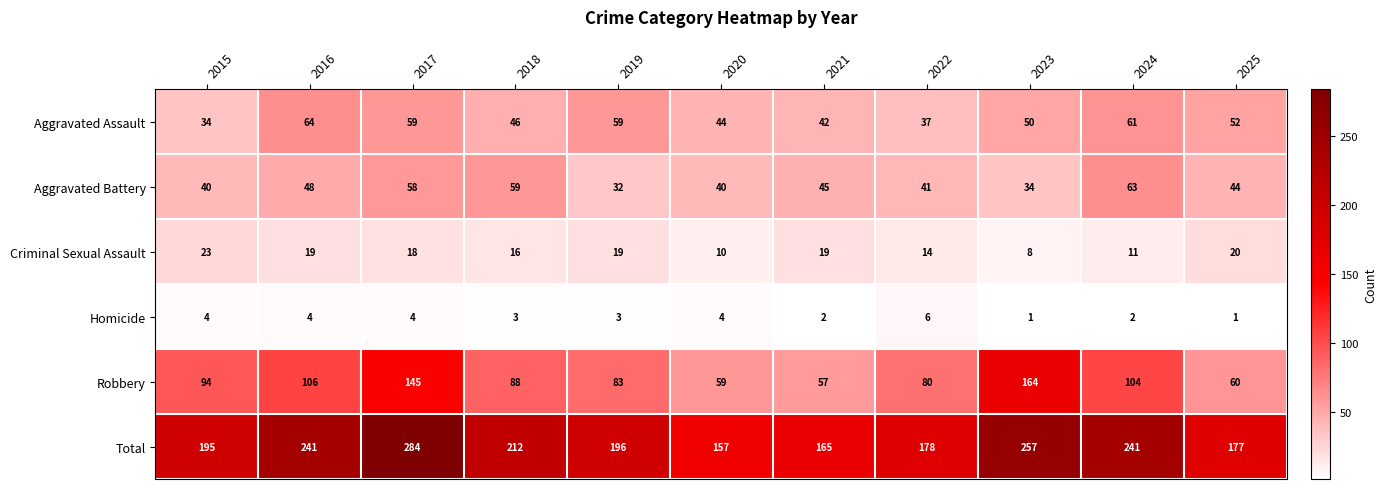

How many data points does each series have?

11